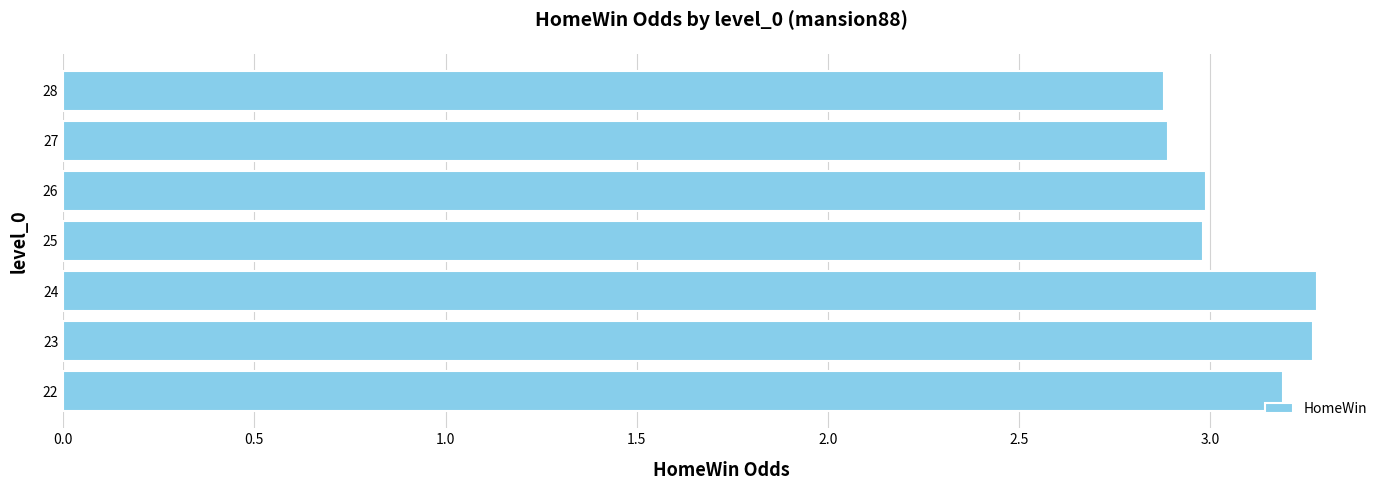

Reading bottom to top, what are all the values shown in this chart?

3.2	3.3	3.3	3.0	3.0	2.9	2.9